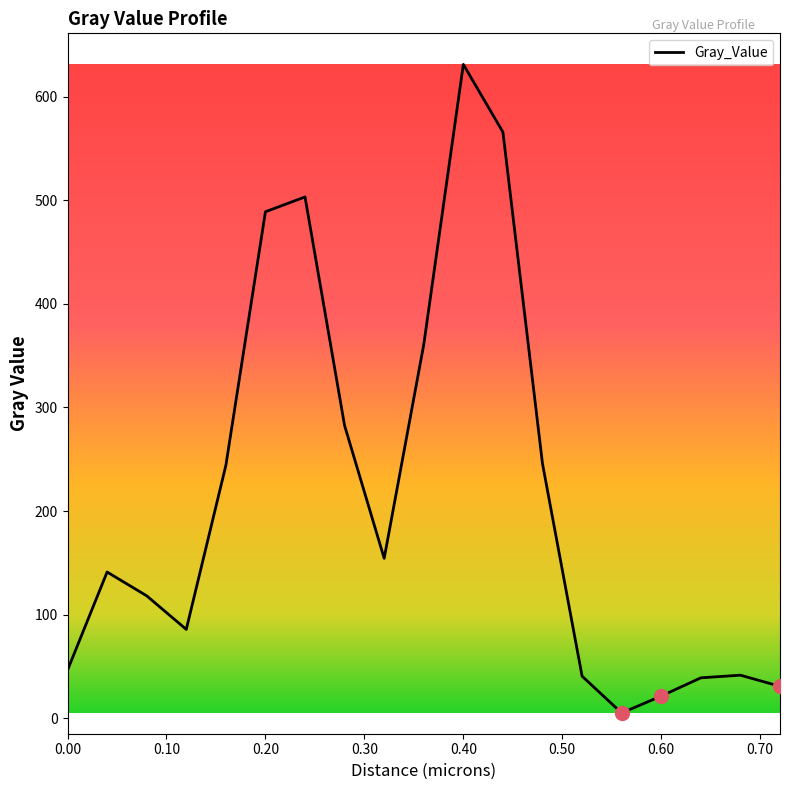

What is the difference between the maximum and minimum values?

626.0